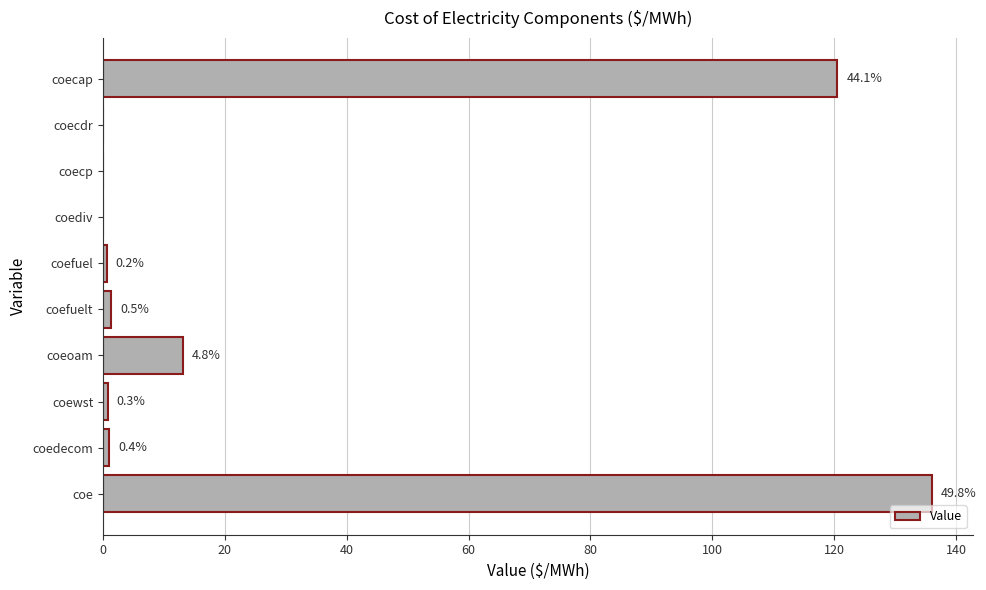

What is the greatest value displayed?

136.0